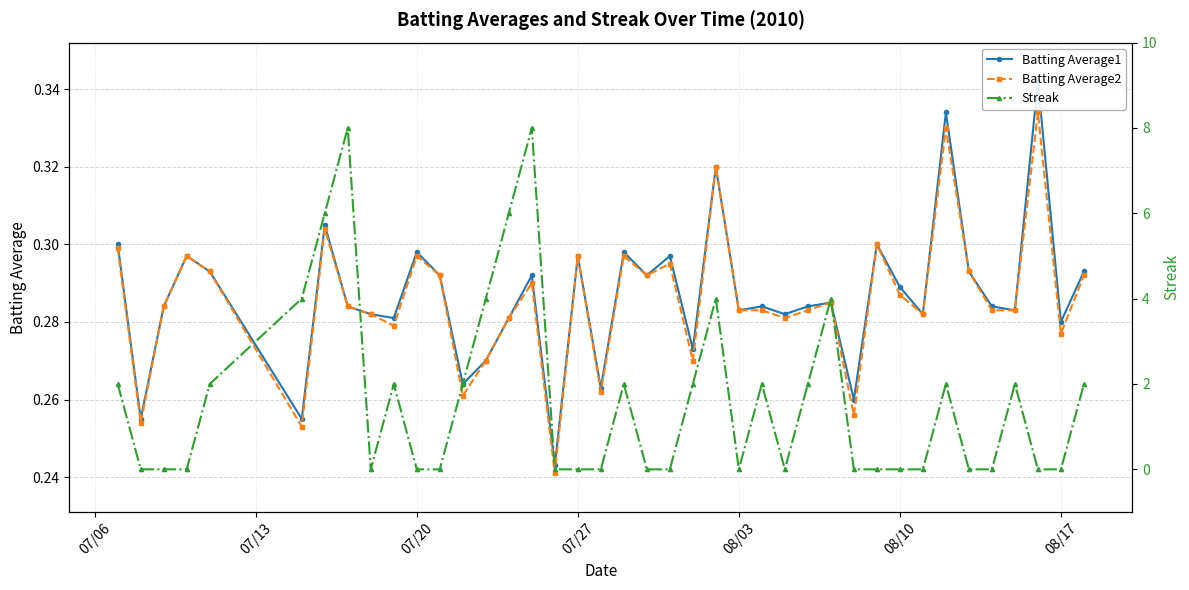

True or false: Batting Average2 has more than 0 points higher than both neighbors.

True